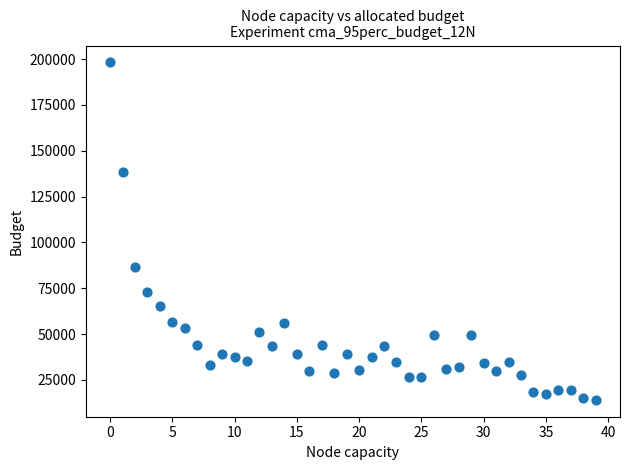

What Y value in the scatter plot is closest to 106185?

86739